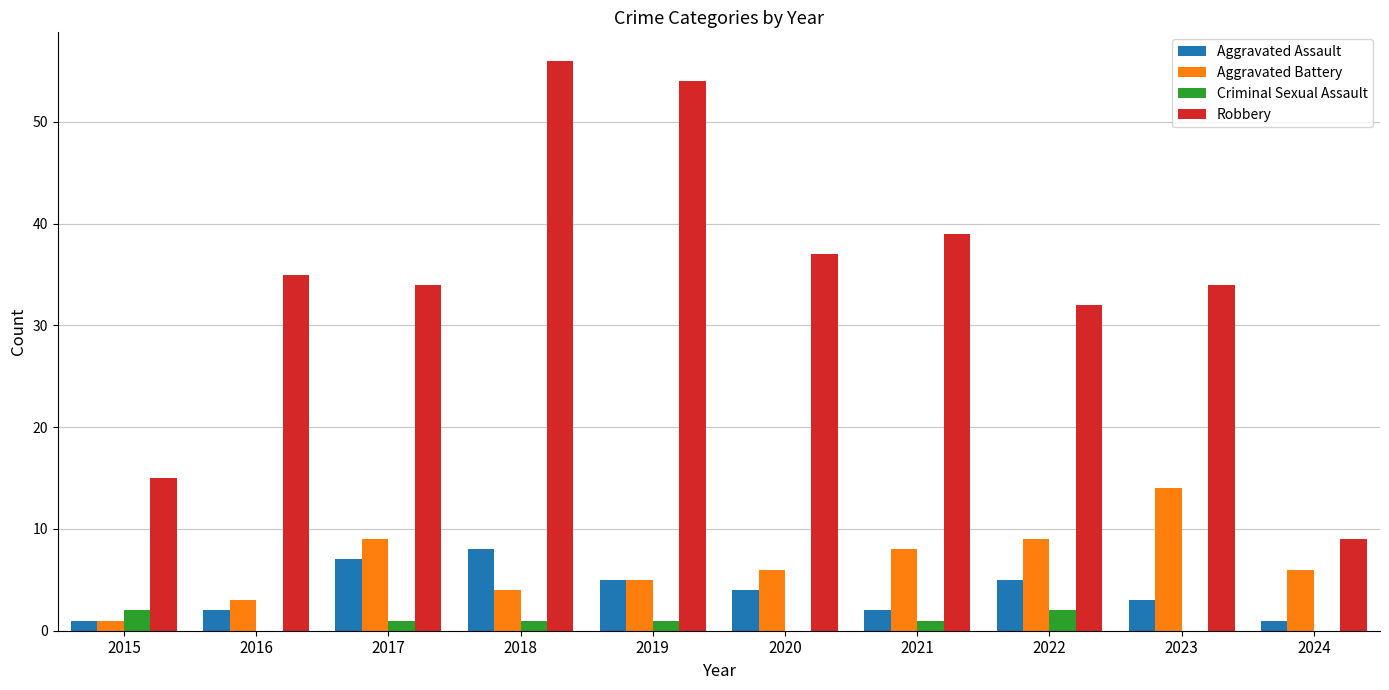

What value does the Aggravated Assault series have at 2015?

1